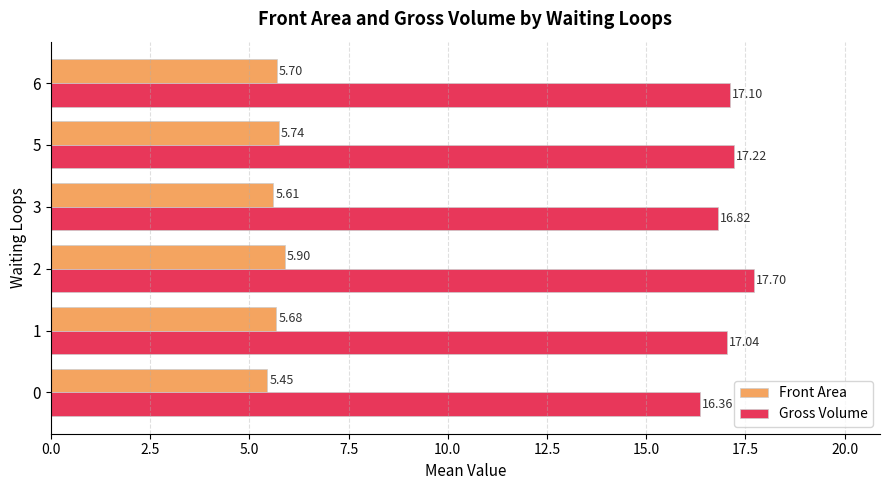

Which series has the widest spread of values?

Gross Volume